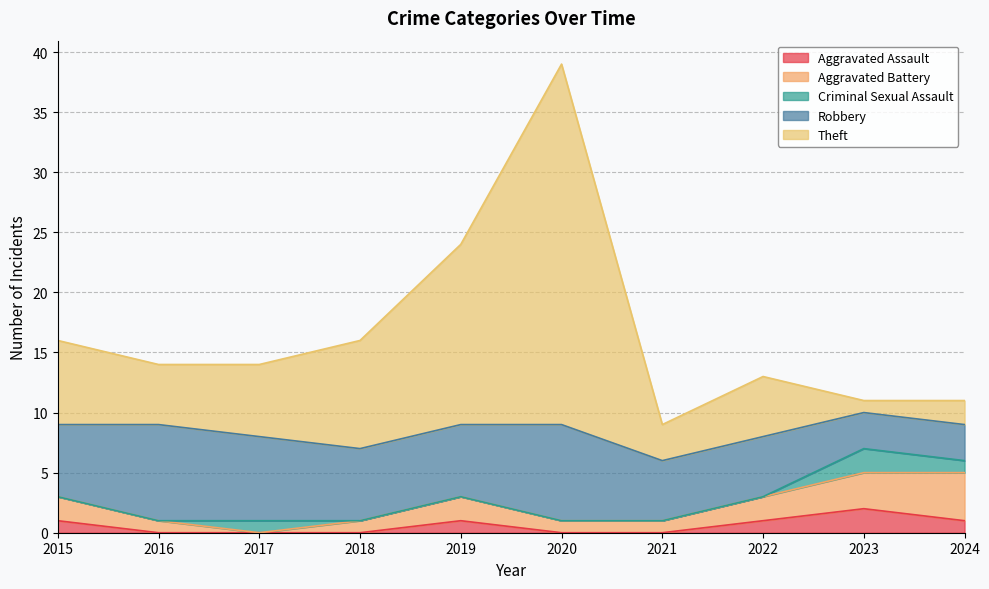

Which series has the largest total across all categories?

Theft